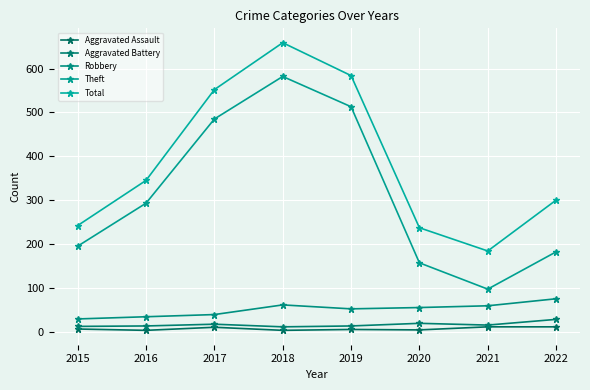

What is the difference between the second highest and minimum values in the Aggravated Assault series?

8